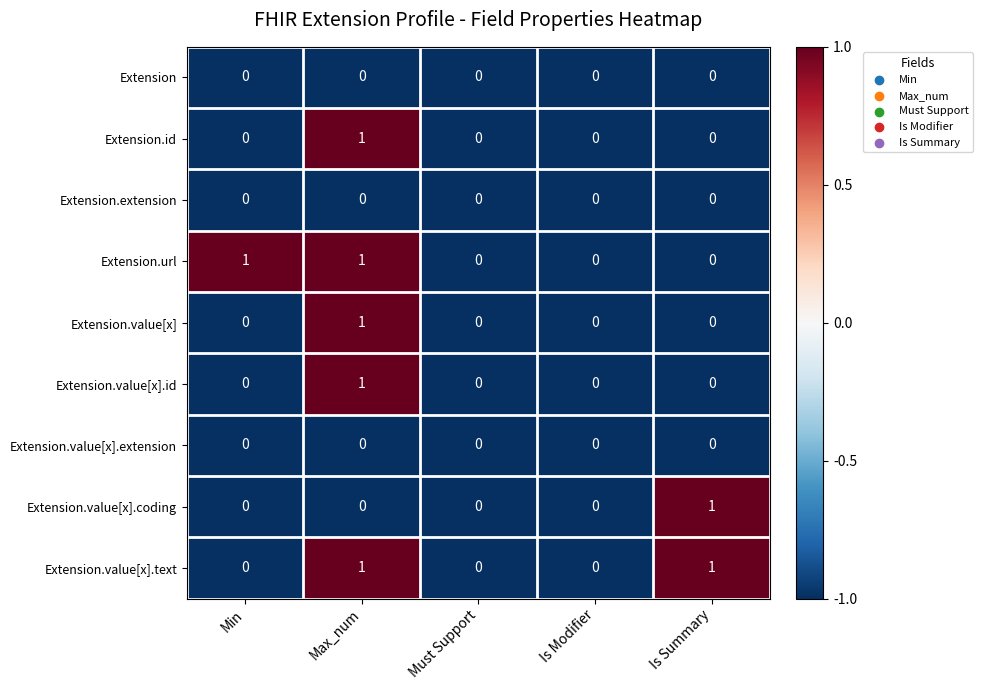

At which category is the sum across all series the highest?

Max_num